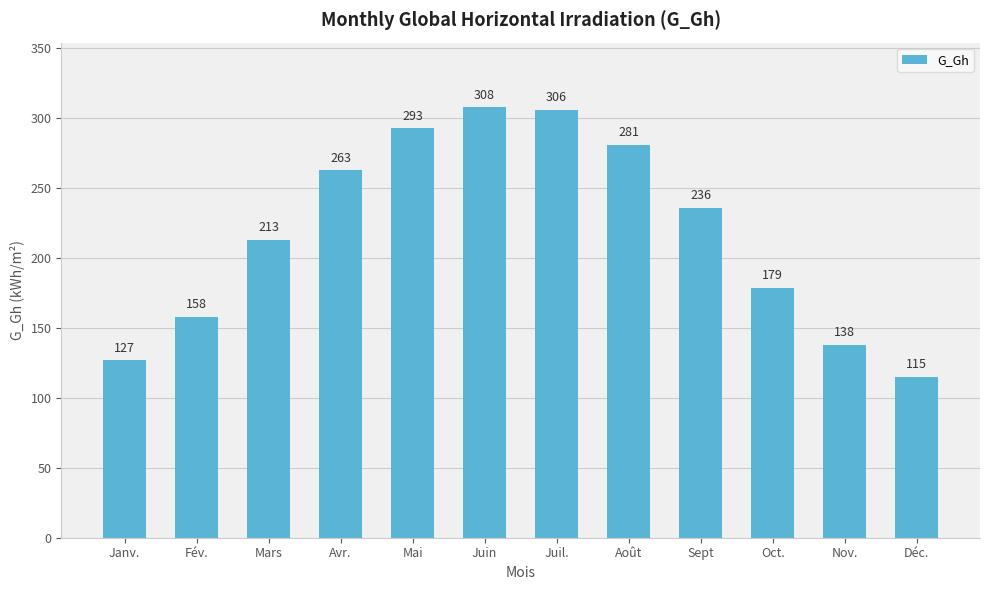

List the labels in order of value, smallest first.

Déc., Janv., Nov., Fév., Oct., Mars, Sept, Avr., Août, Mai, Juil., Juin